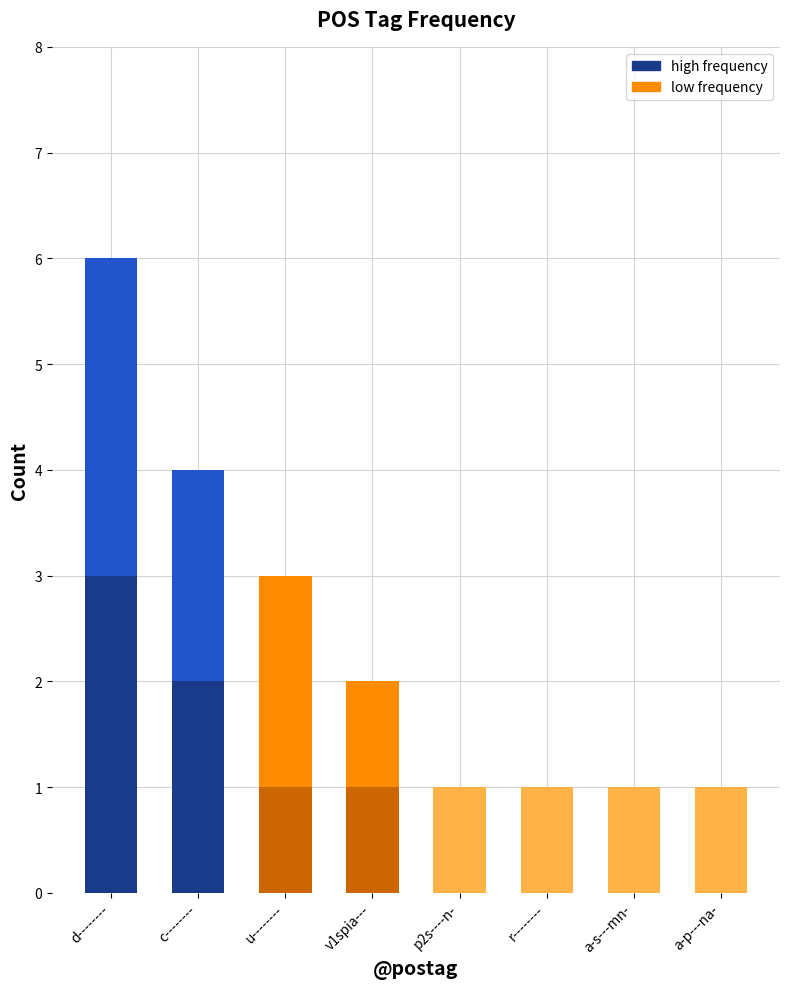

What is the change in value from v1spia--- to a-s---mn-?

-1